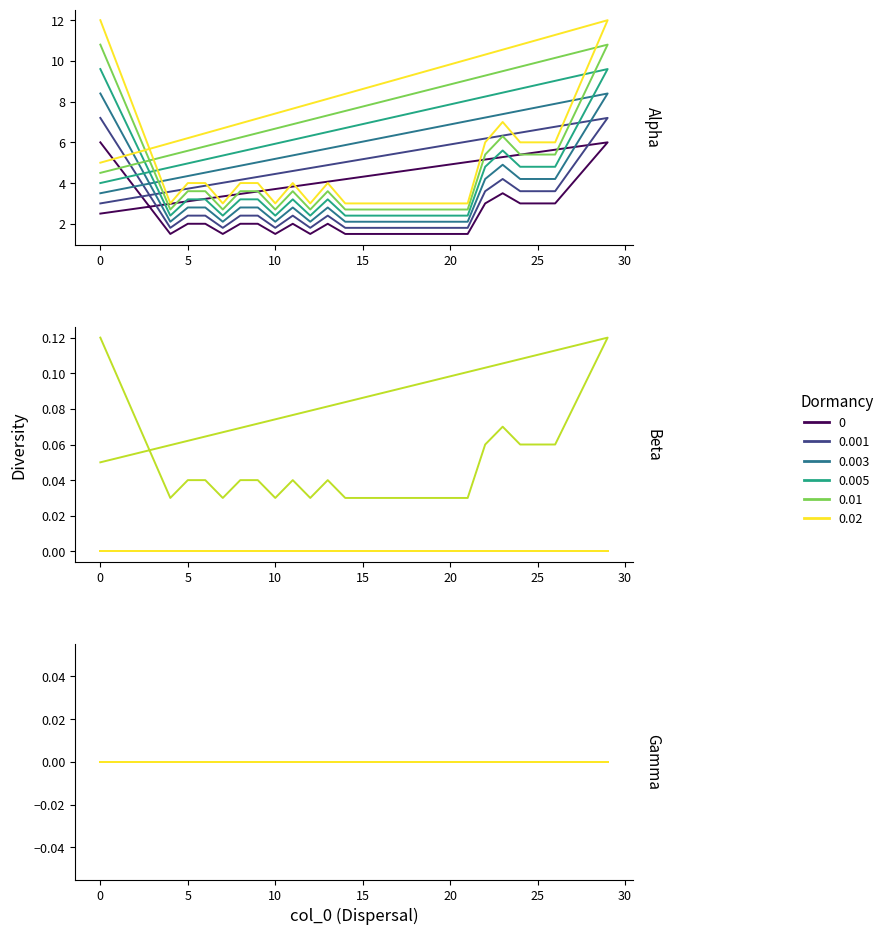

Does the chart display data point markers on the line(s)?

No